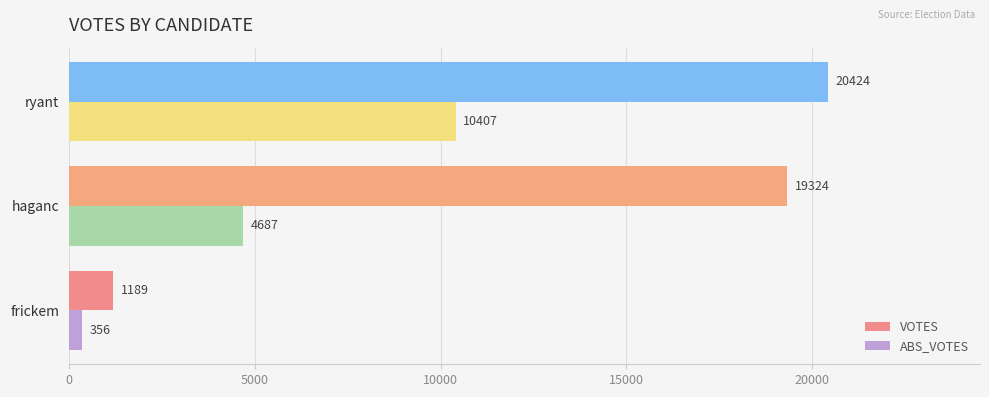

At how many categories does at least one series exceed 10712?

2